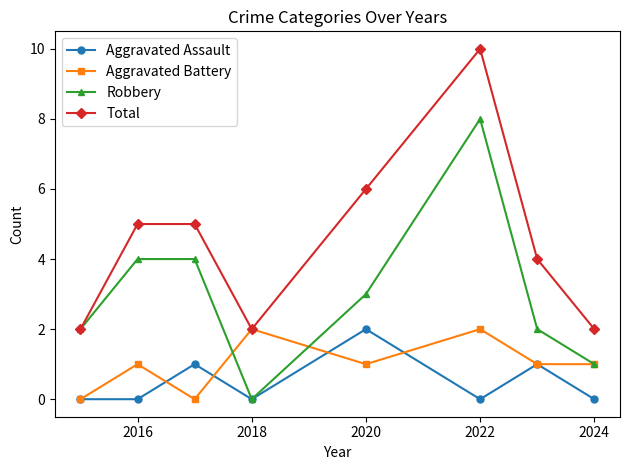

True or false: Aggravated Battery has more than 2 points higher than both neighbors.

True